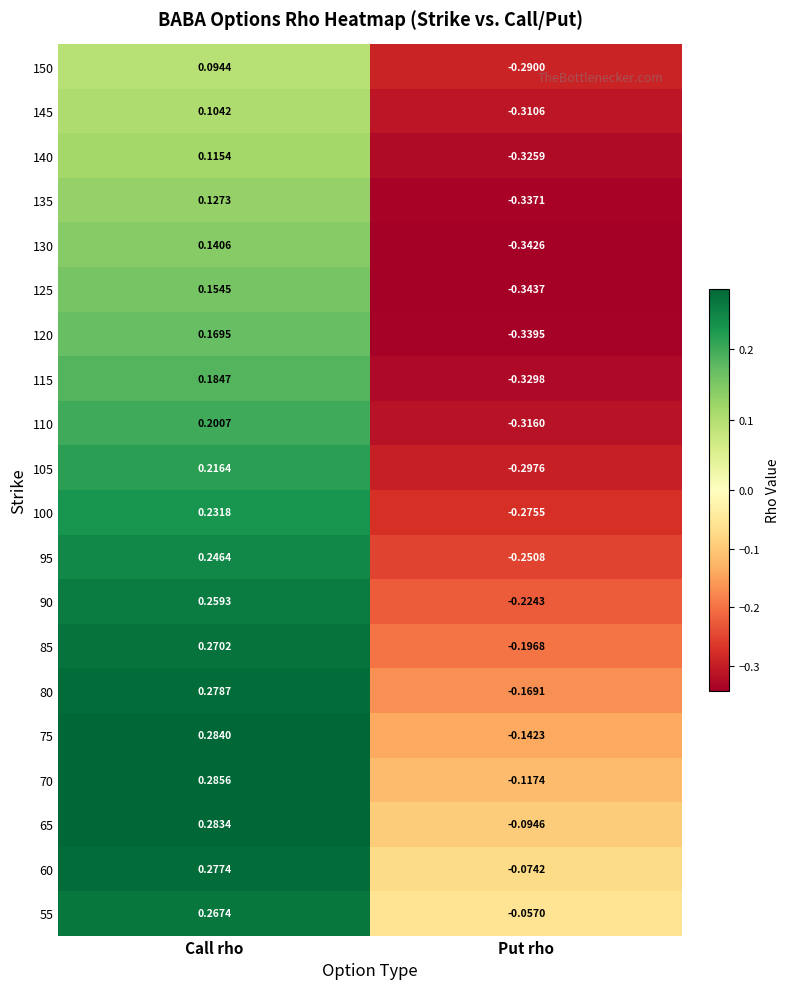

At which label does 115 reach its minimum?

Put rho